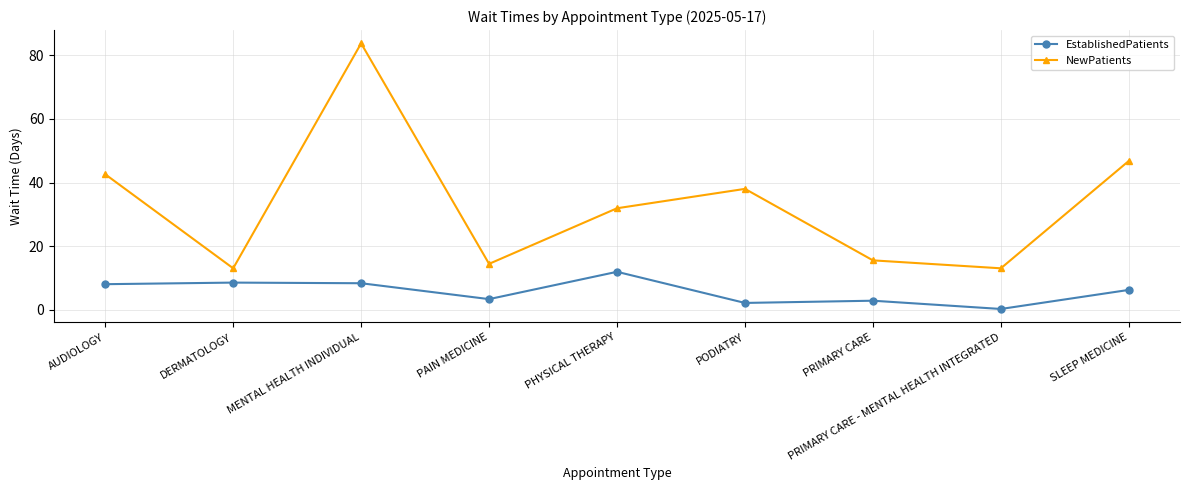

In EstablishedPatients, how many points are higher than both neighbors (excluding endpoints)?

3